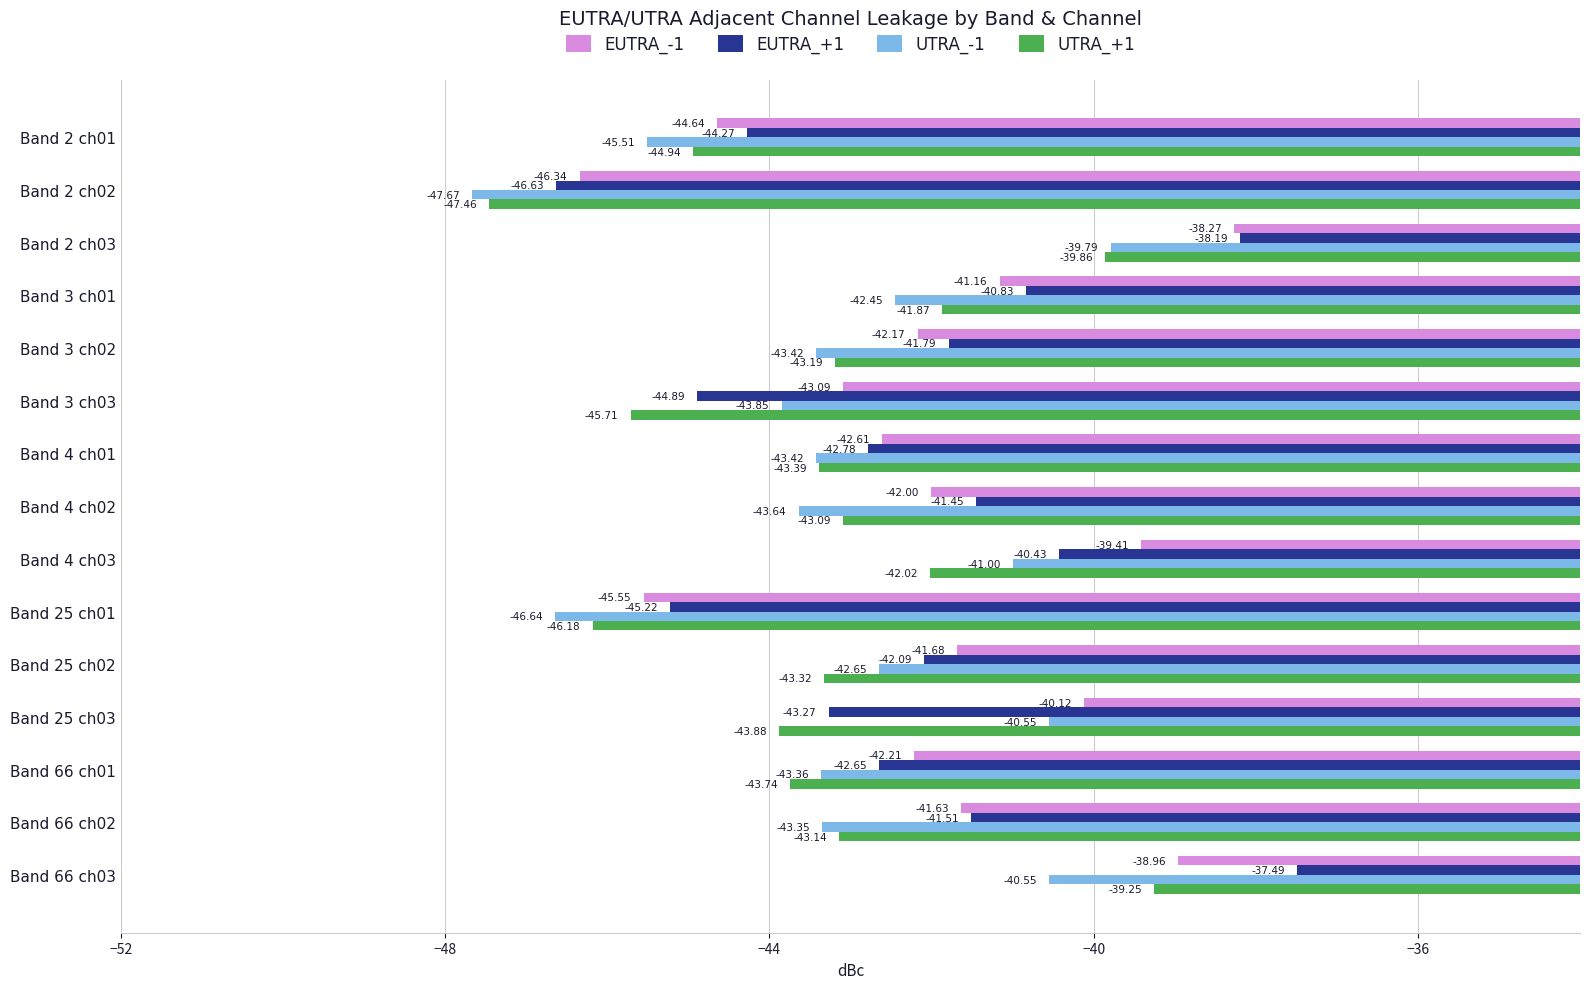

Rank the series by their maximum value, from highest to lowest.

EUTRA_+1, EUTRA_-1, UTRA_+1, UTRA_-1